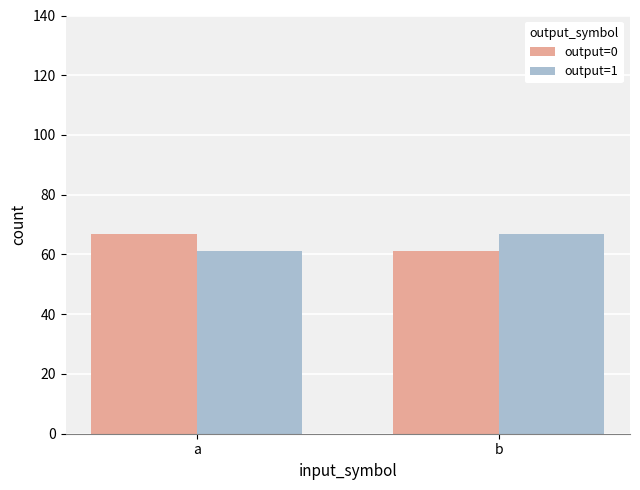

What is the highest value of the output=0 series?

67